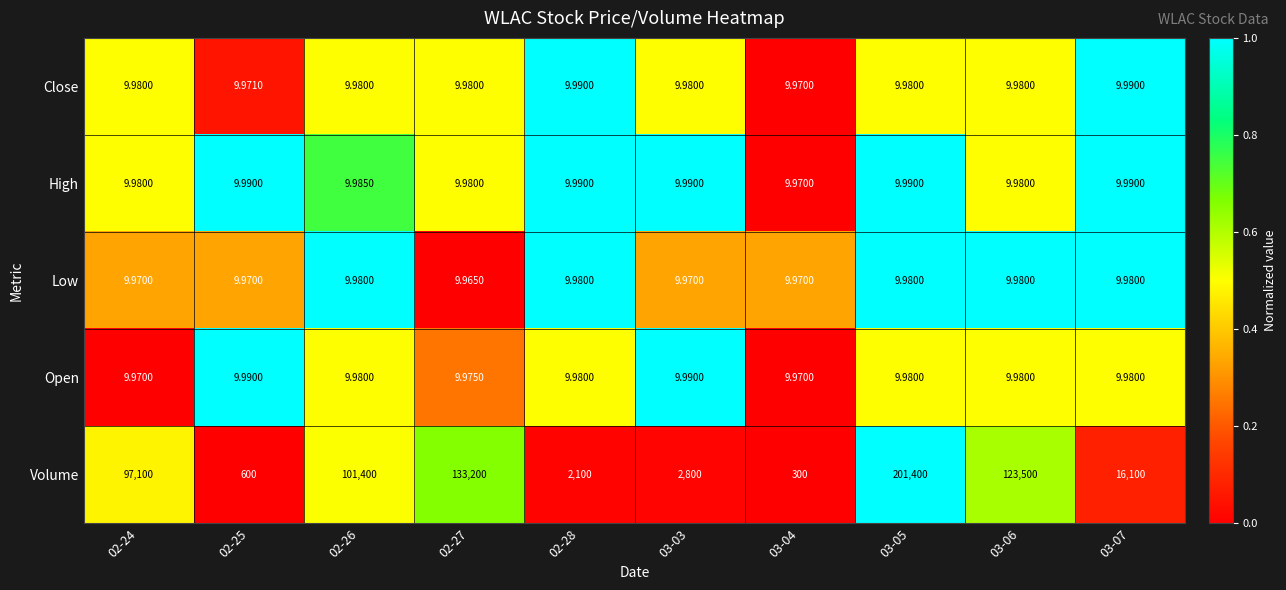

Which series has the largest total across all categories?

Volume